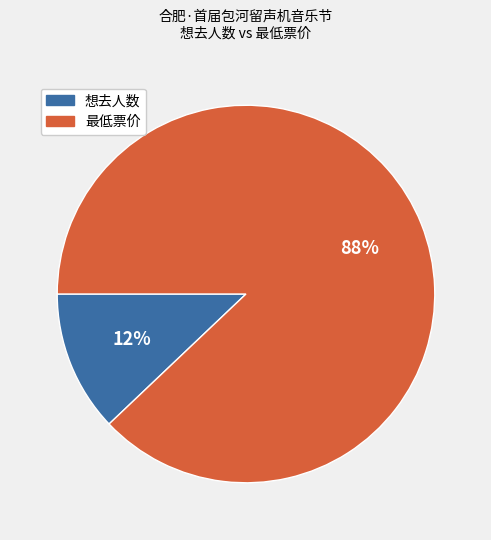

Is the sum of 想去人数 and 最低票价 greater than half?

Yes